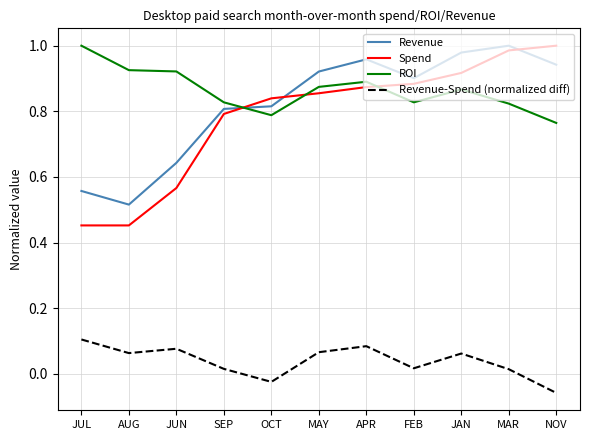

Is the value of Revenue at OCT greater than the value of ROI at AUG?

No